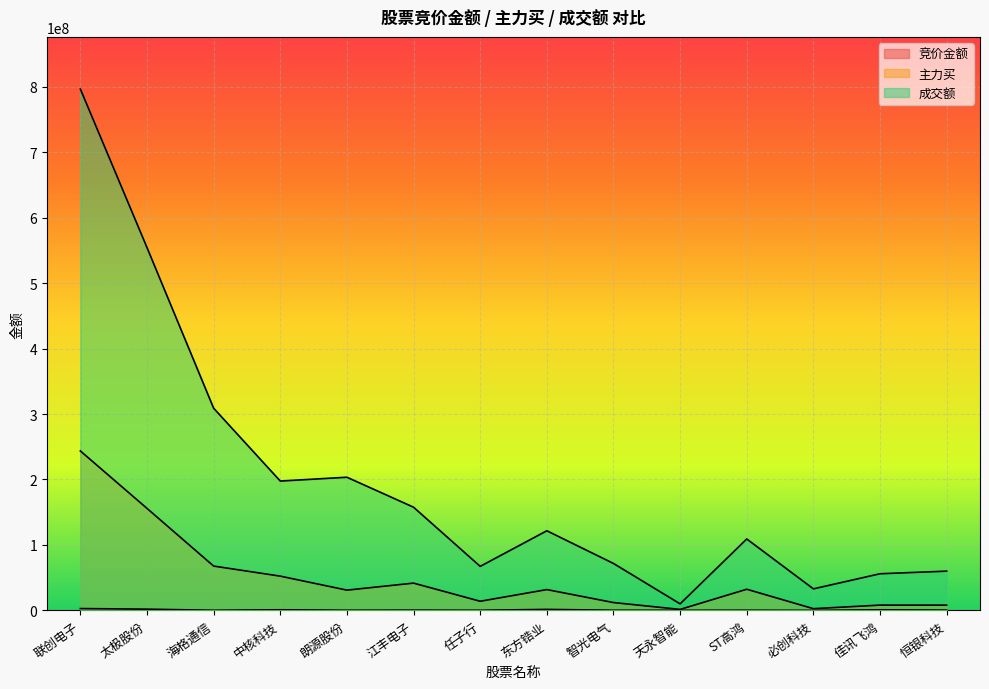

What is the difference between the second highest and second lowest values in the 主力买 series?

153205535